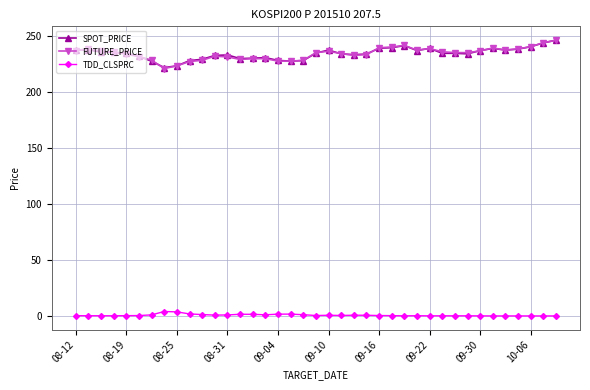

At how many categories does at least one series exceed 73?

39